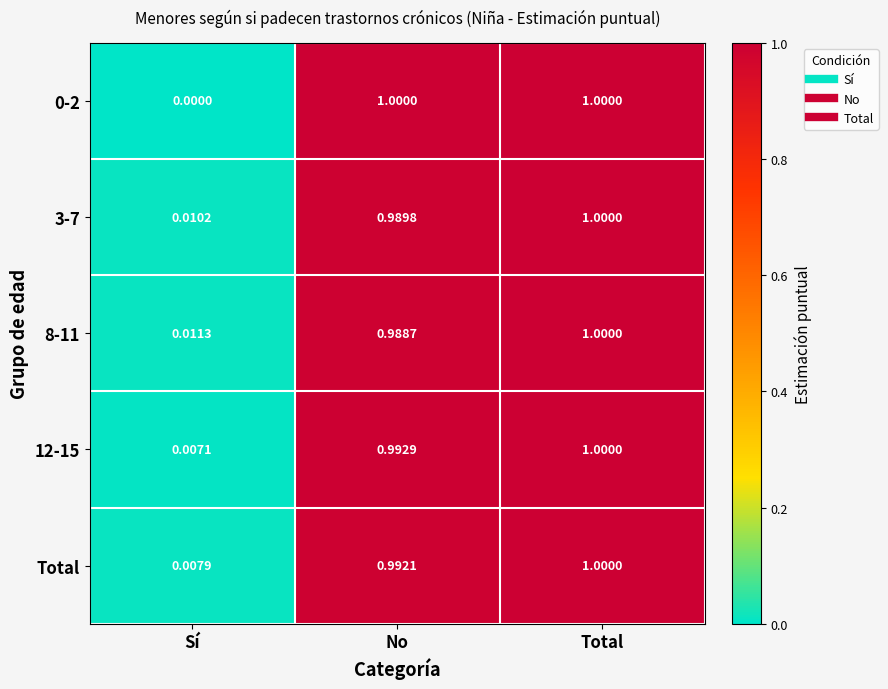

At how many categories does at least one series exceed 0?

3